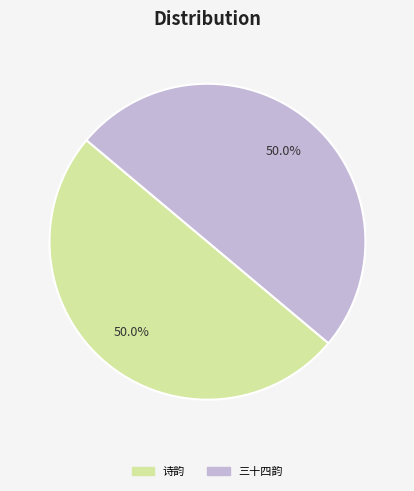

What portion of the pie excludes 诗韵?

50.0%